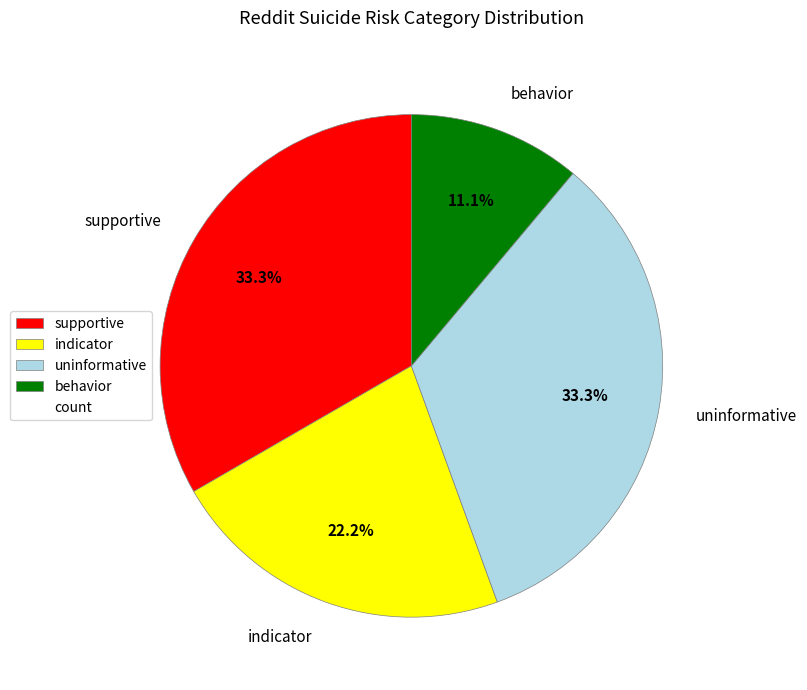

Count the number of slices in the pie.

4